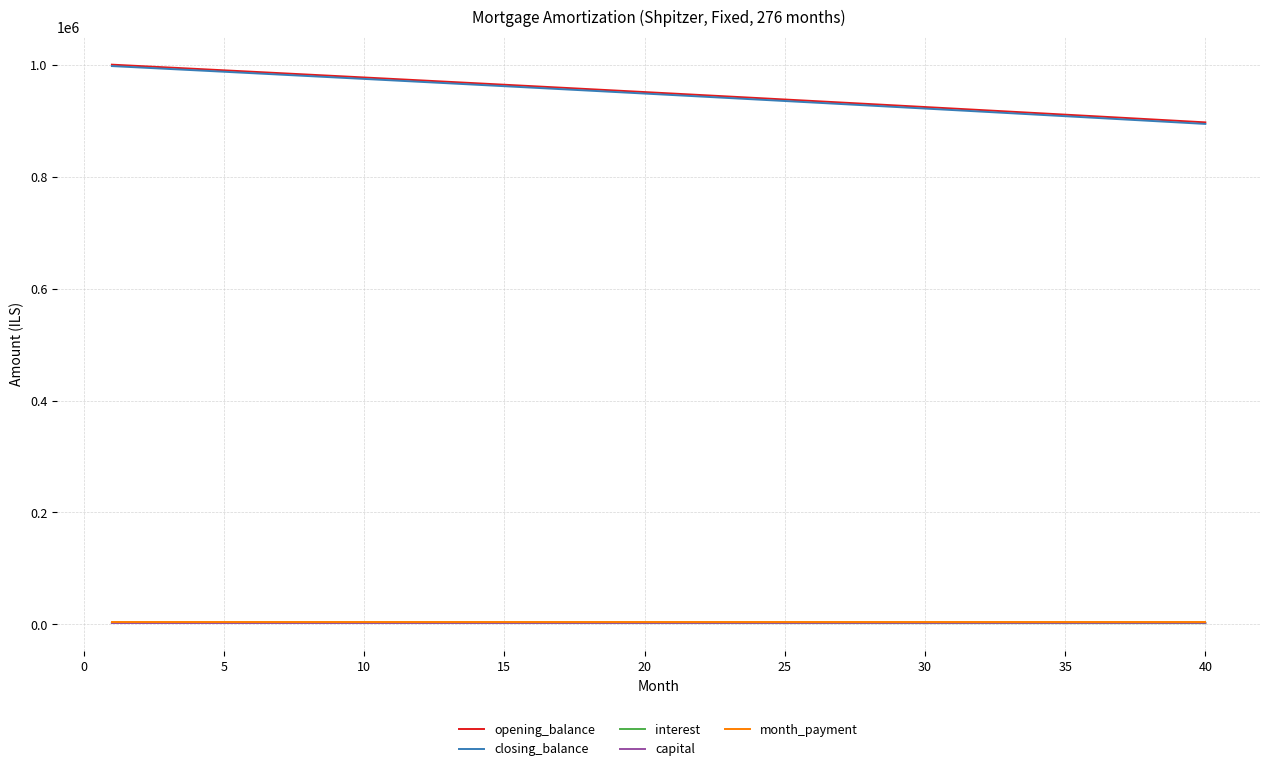

What is the greatest value displayed?

1000000.0